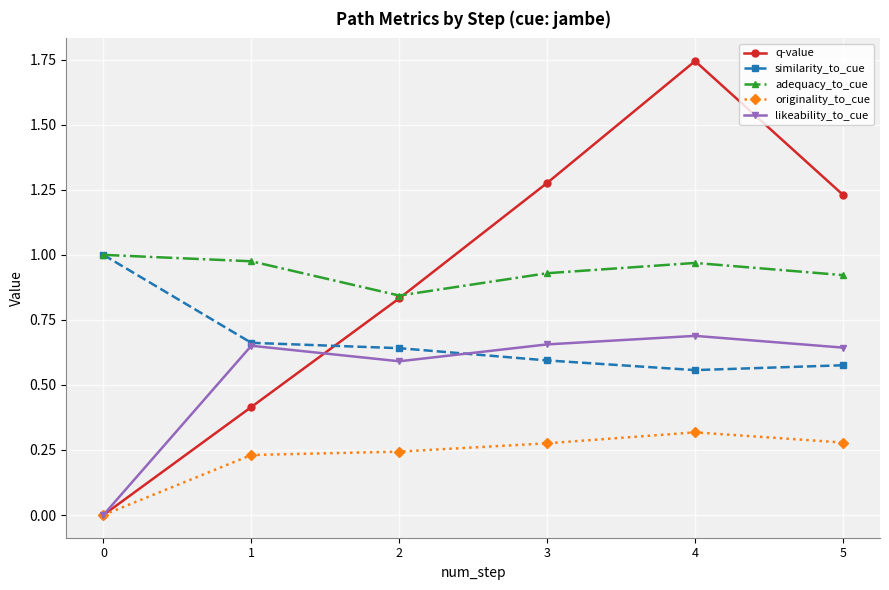

At which category does q-value reach its first local peak?

4